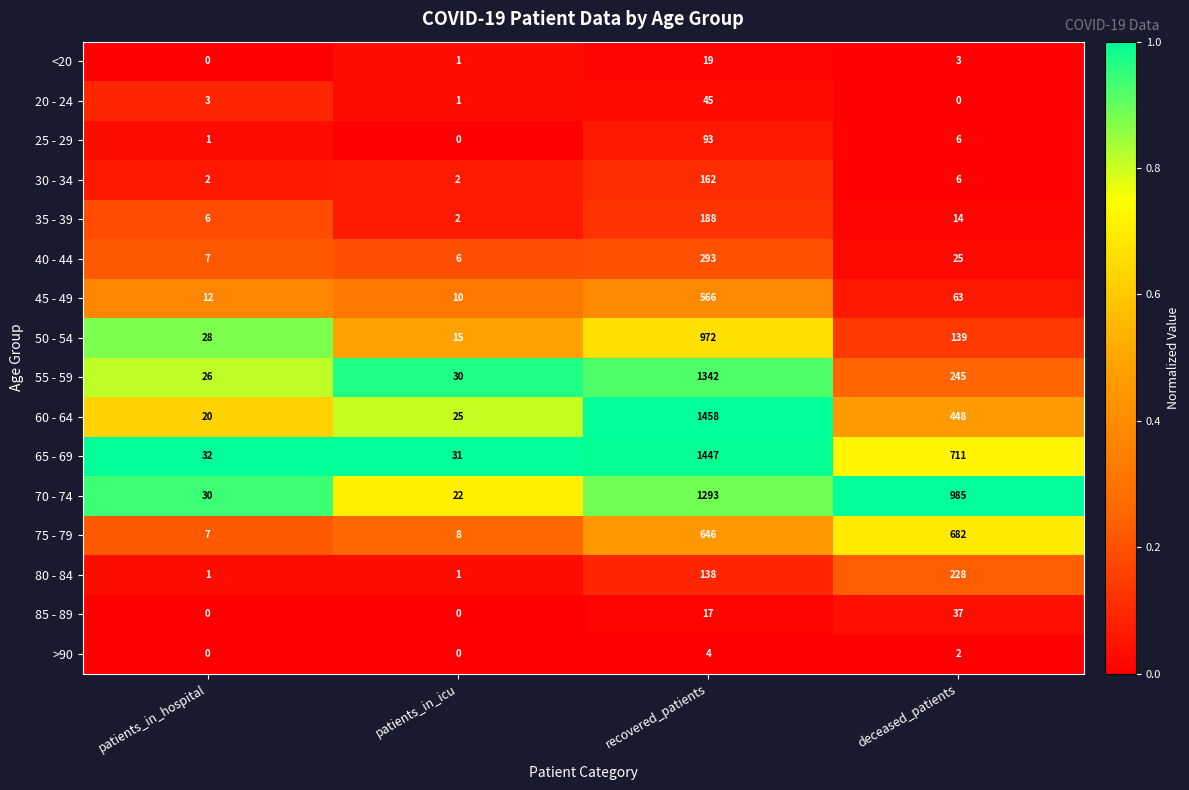

What is the spread (max minus min) of values at recovered_patients?

1454